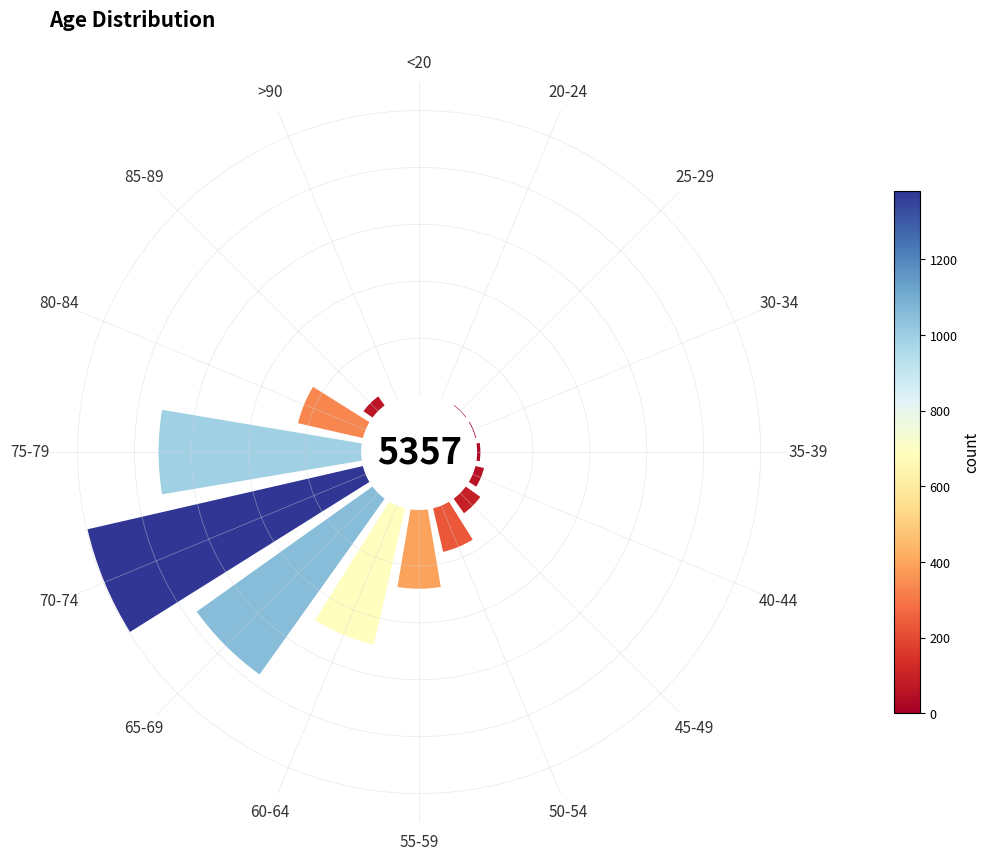

Does any single category account for the majority?

No